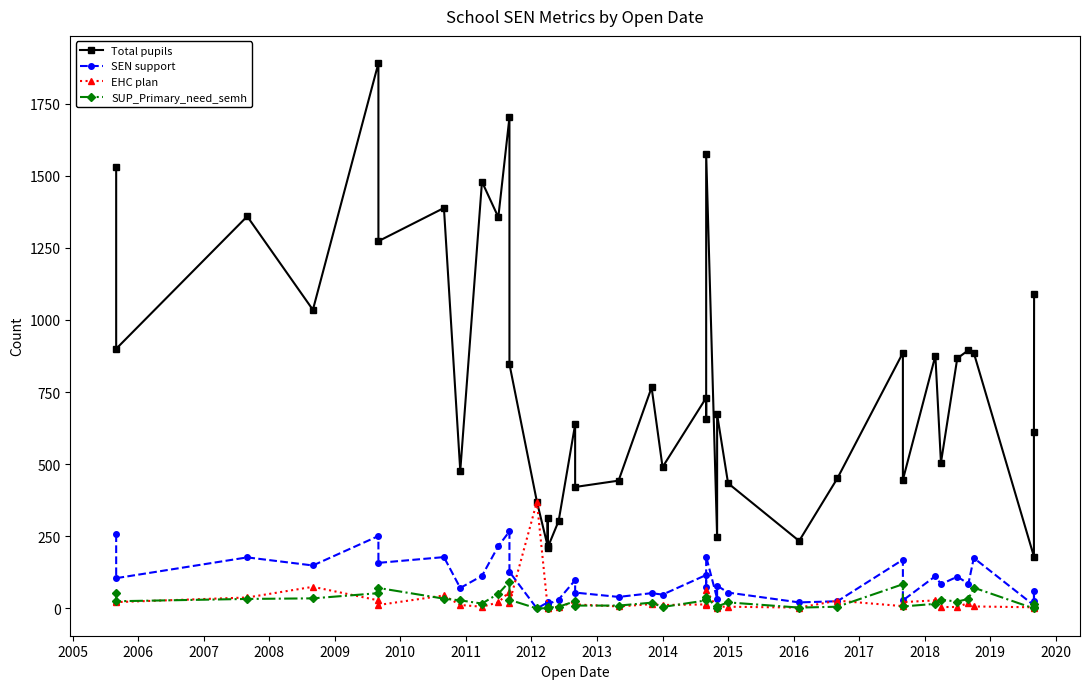

What is the approximate value of SUP_Primary_need_semh at 2018?

5